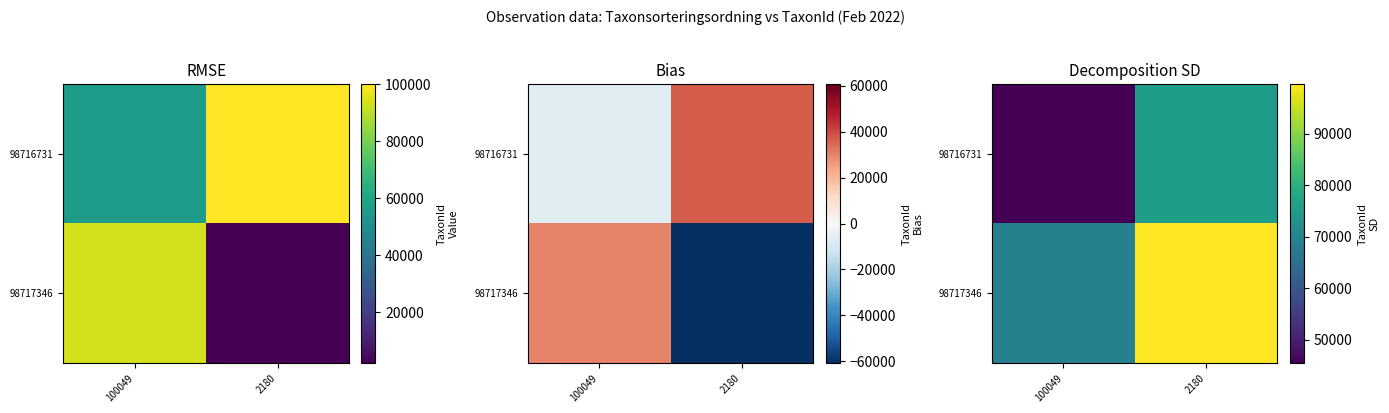

What is the difference between the 98717346 values at 100049 and 2180?

30452.5